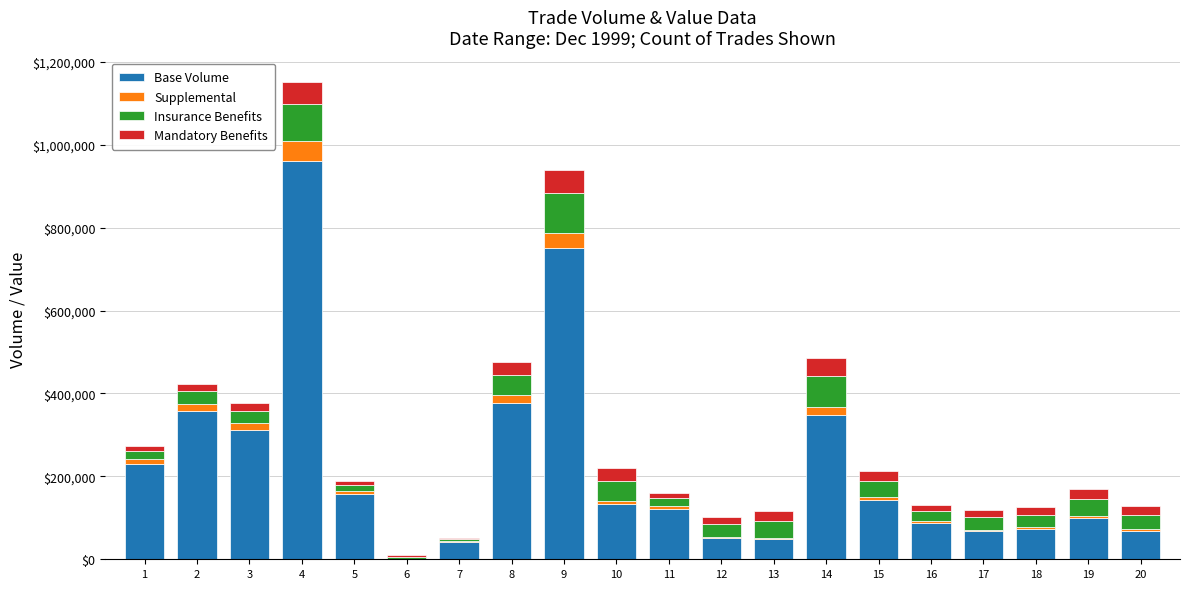

How many data points does each series have?

20